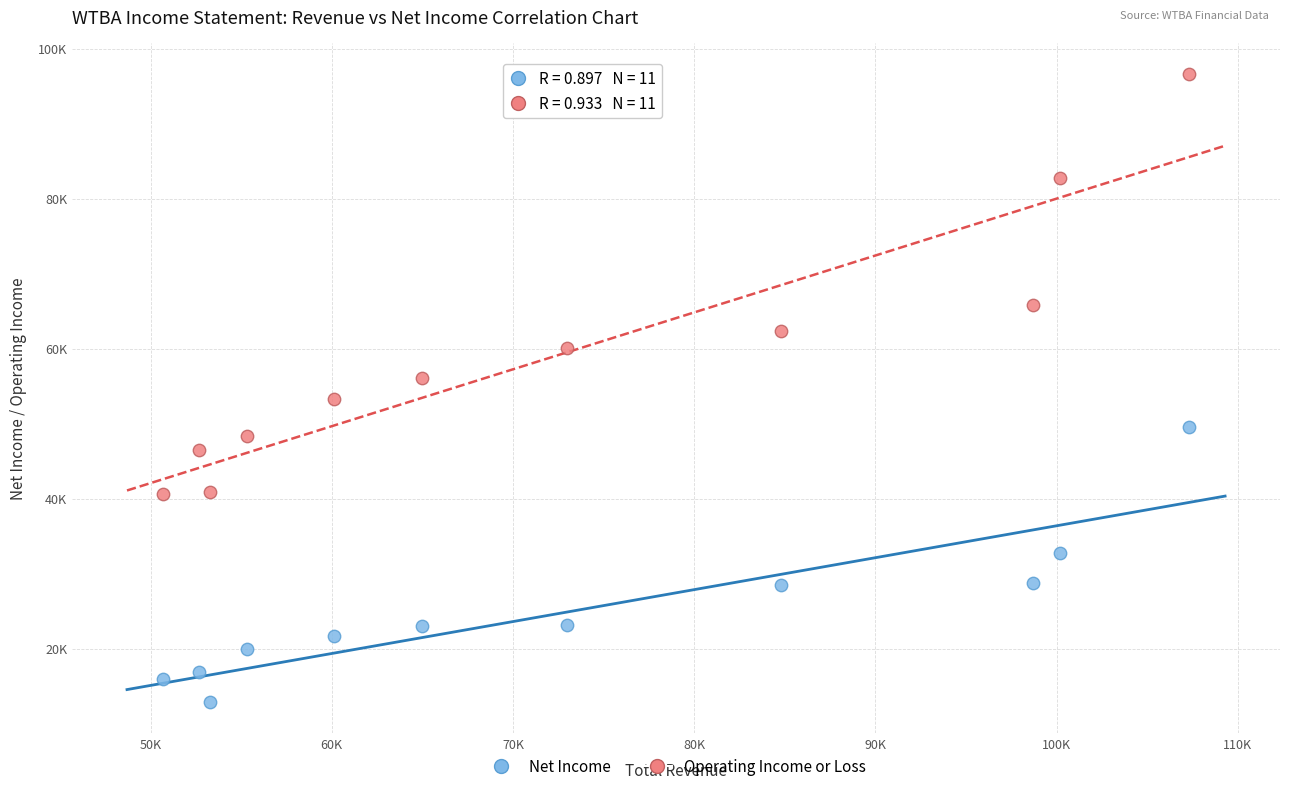

What are all the series names shown in the legend?

Net Income, Operating Income or Loss